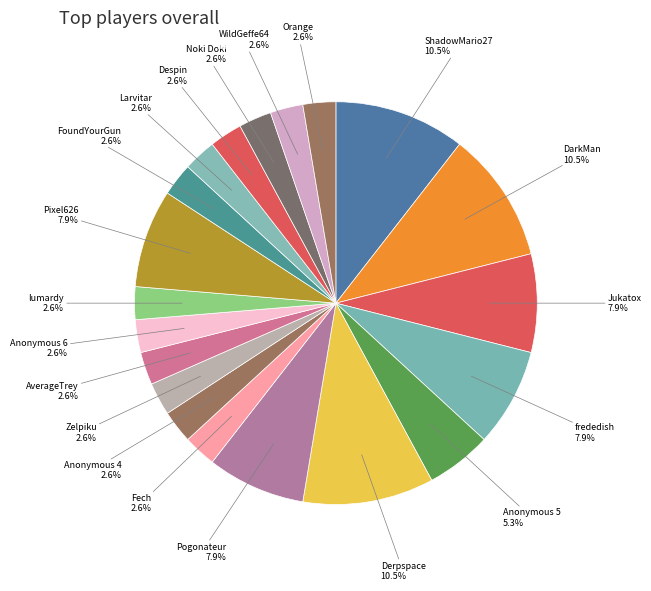

Count the number of slices in the pie.

20